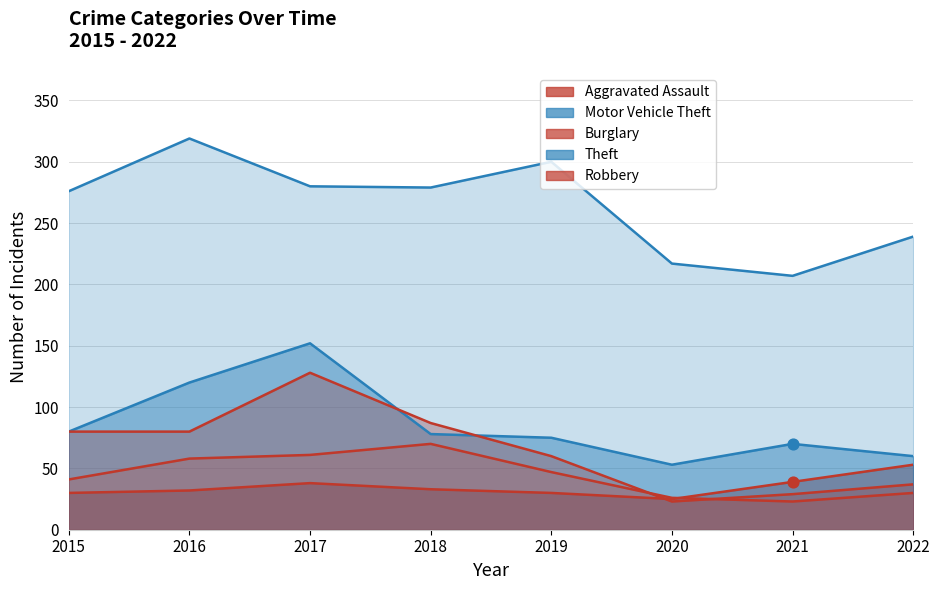

Which series has the largest total across all categories?

Theft